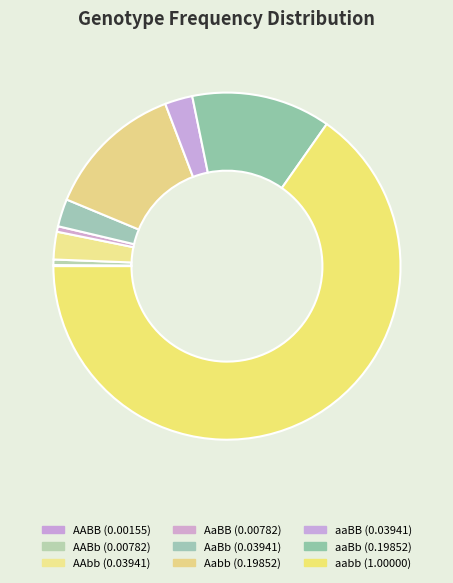

What is the largest slice in the pie chart?

aabb